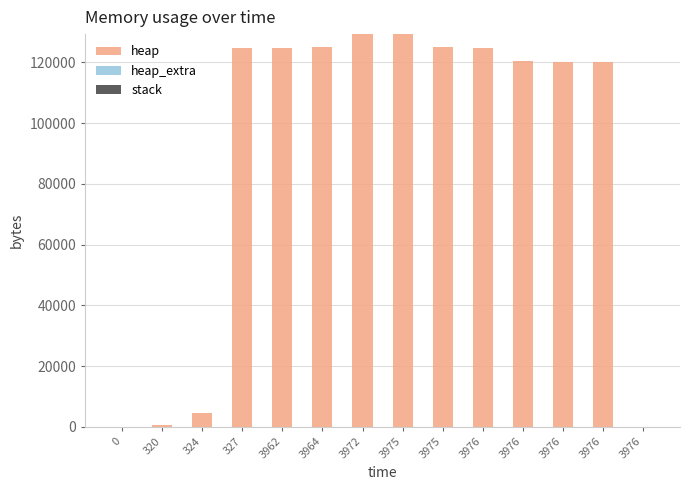

Are the bars horizontal?

No